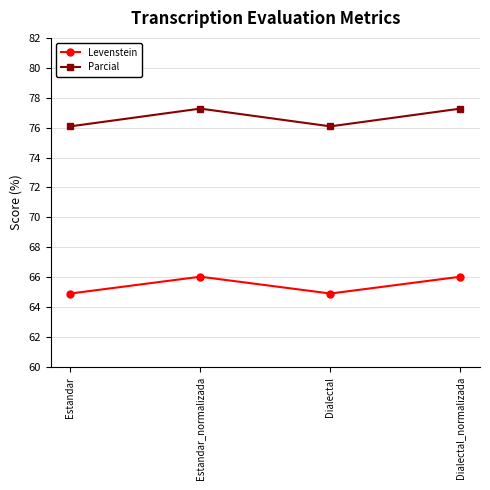

True or false: Levenstein and Parcial intersect in this chart.

False